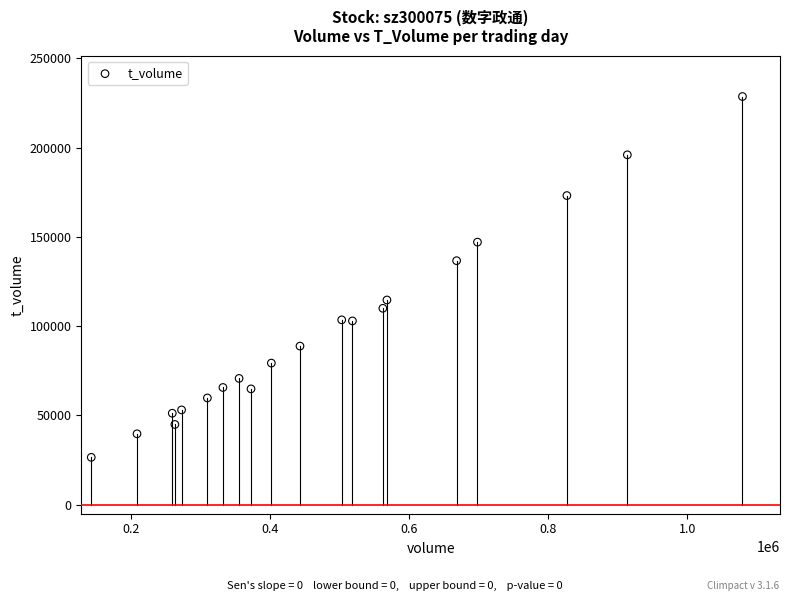

What is the range of Y values (max minus min)?

202007